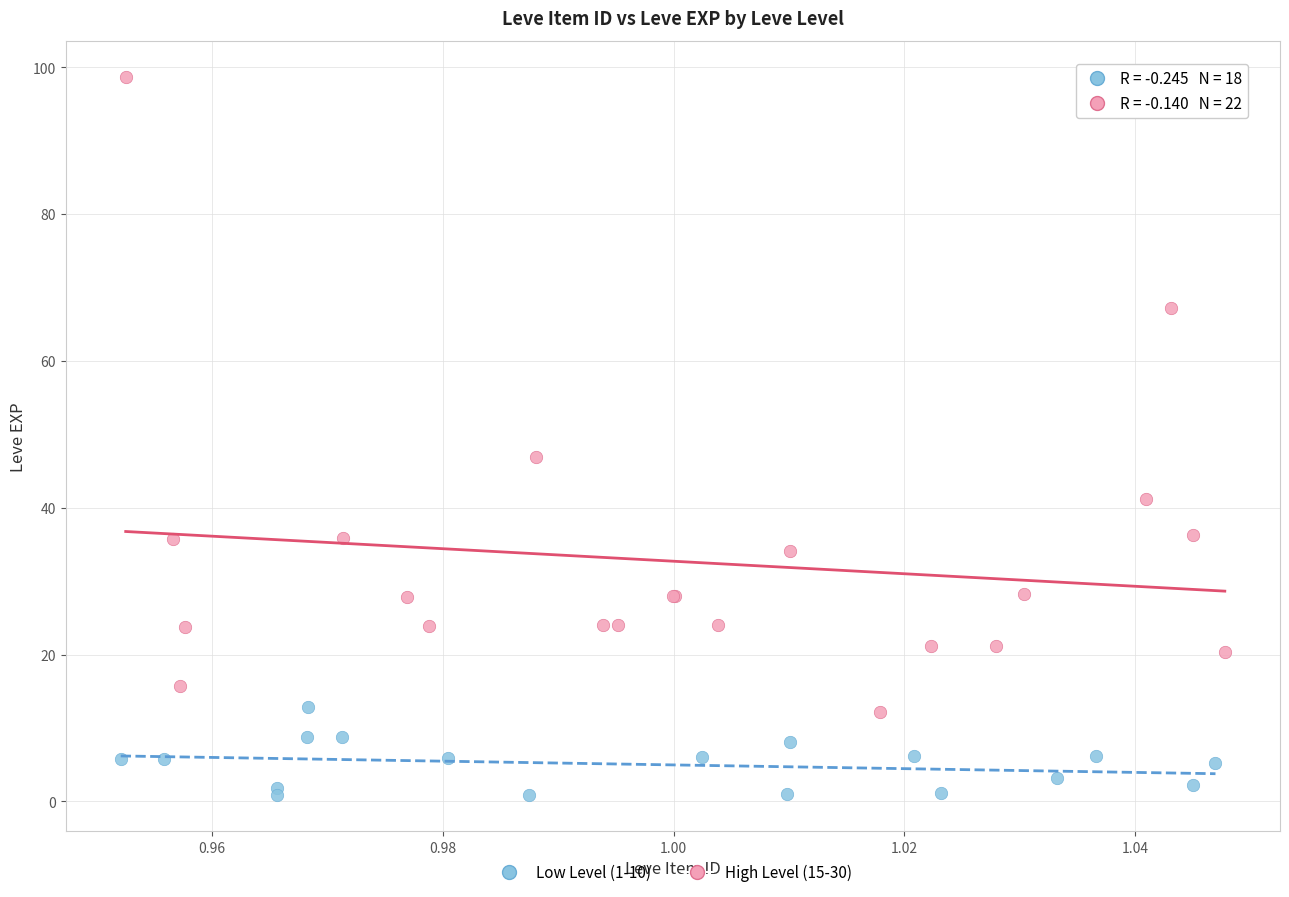

Which series contains the highest Y value?

High Level (15-30)